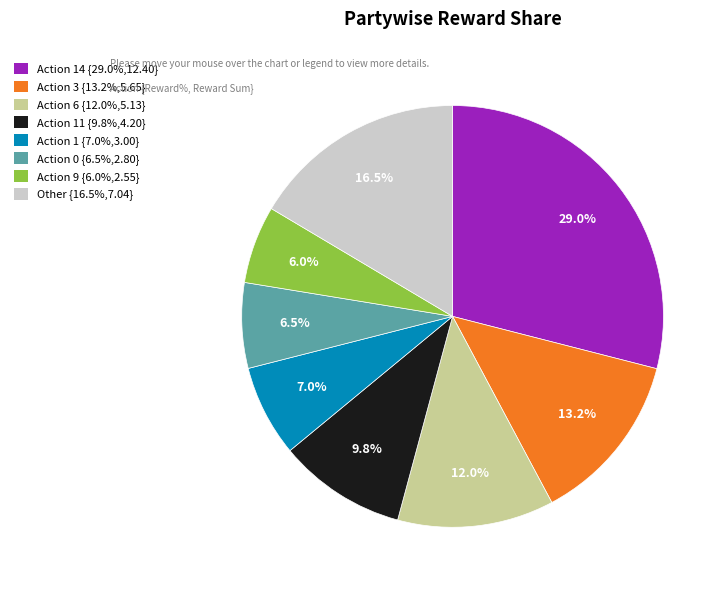

Which category has the smallest portion of the pie?

Action 9 {6.0%,2.55}